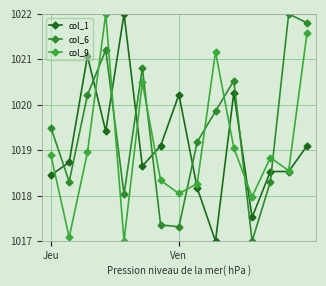

At how many categories does at least one series exceed 1021?

6